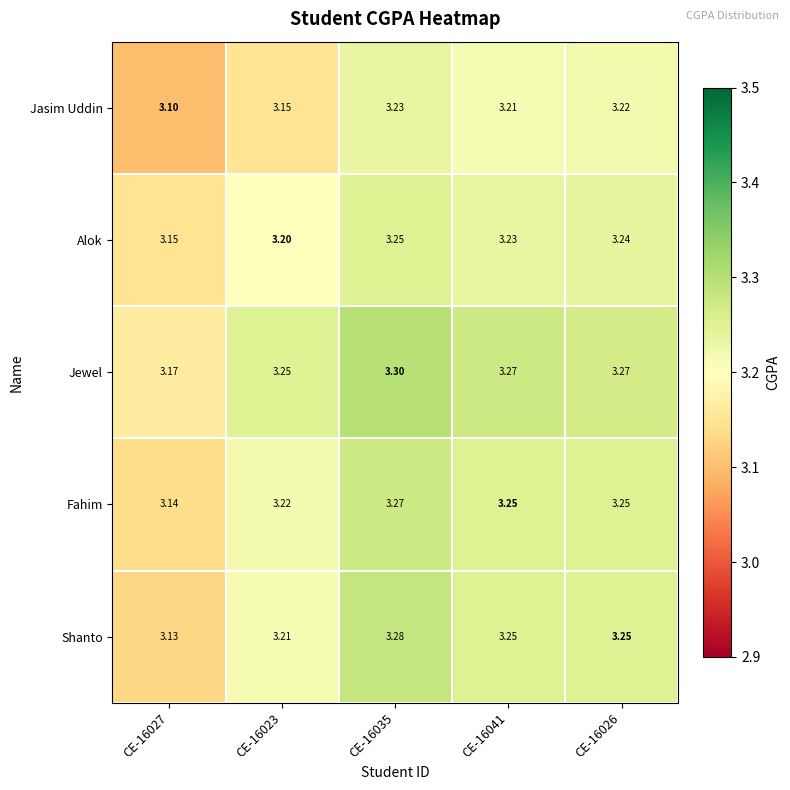

List the series in order of their peak value, highest first.

Jewel, Shanto, Fahim, Alok, Jasim Uddin